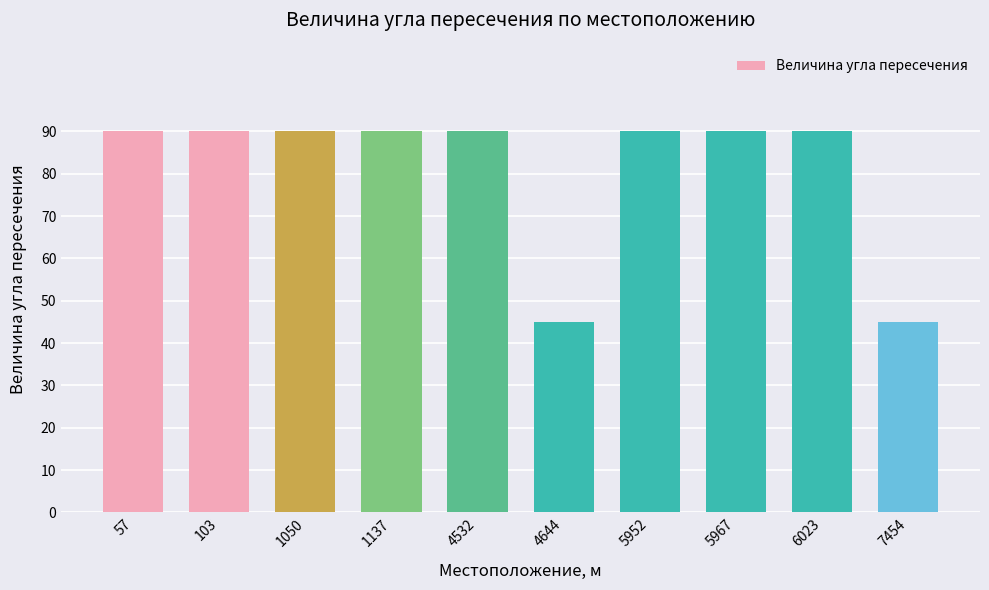

What is the greatest value displayed?

90